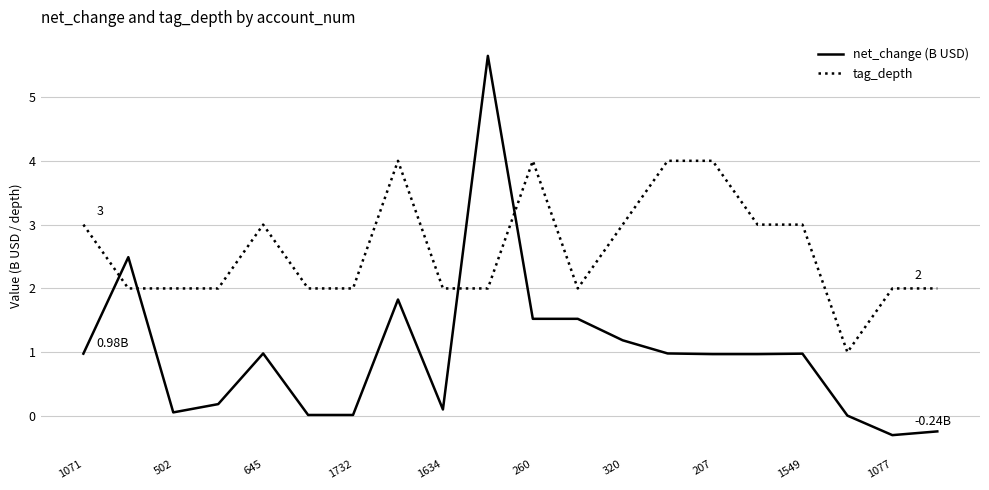

What is the highest value of the net_change (B USD) series?

5.6